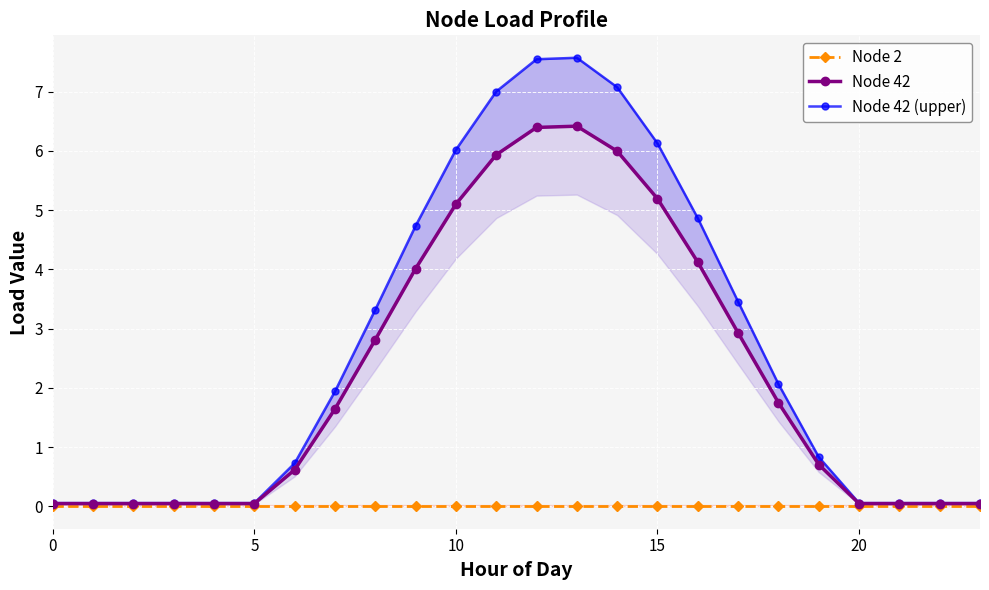

What is the difference between the highest and lowest values at 0?

0.1